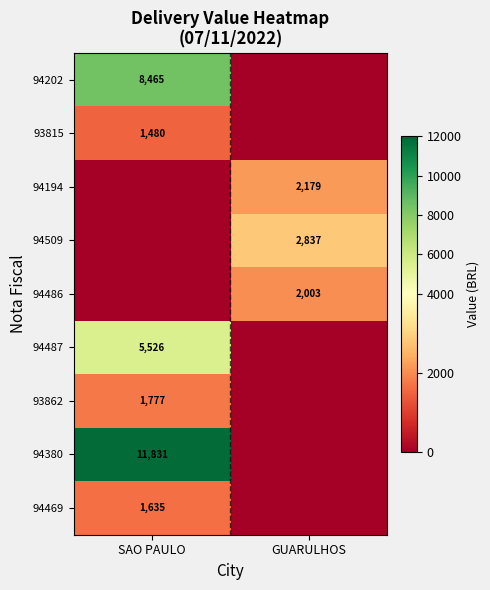

The value of 93862 at SAO PAULO is 1777. True or false?

True